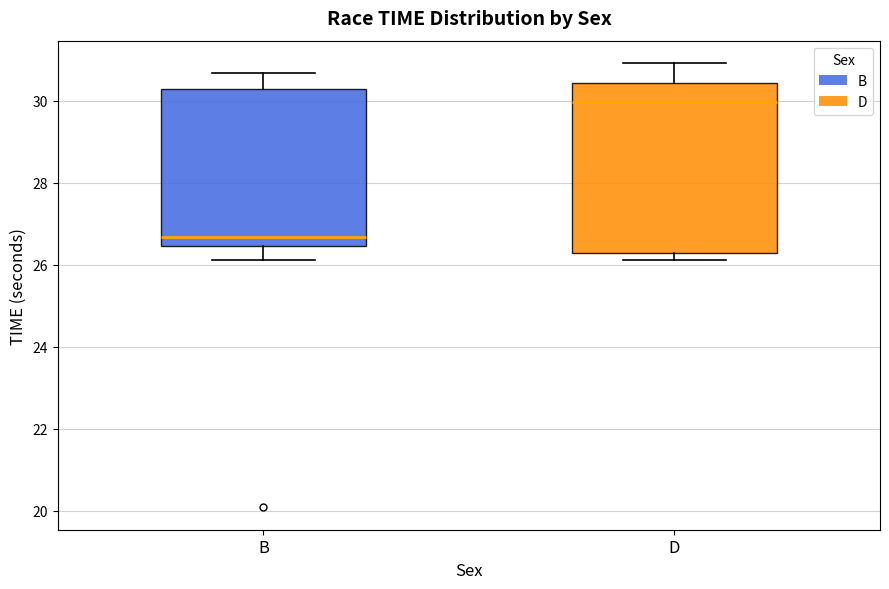

Which box's median line is the lowest?

B